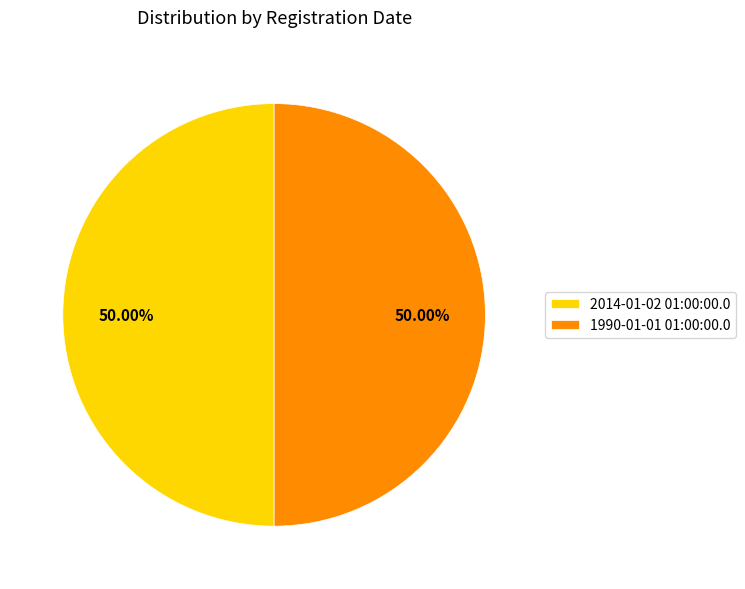

True or false: 2014-01-02 01:00:00.0 accounts for 57% of the total.

False